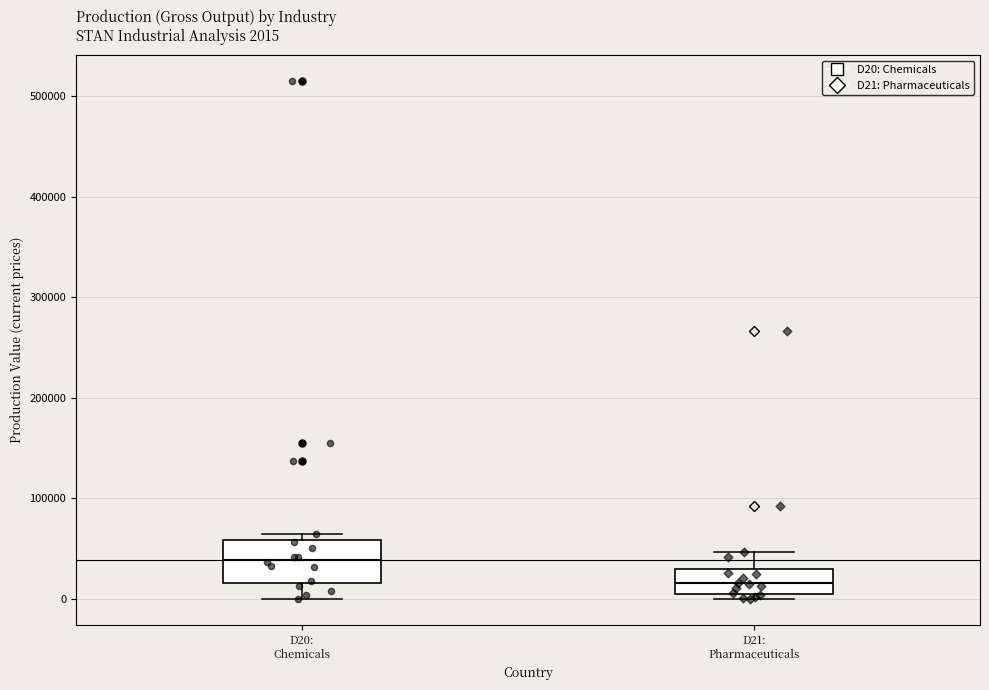

Which box has the highest median line?

D20: Chemicals